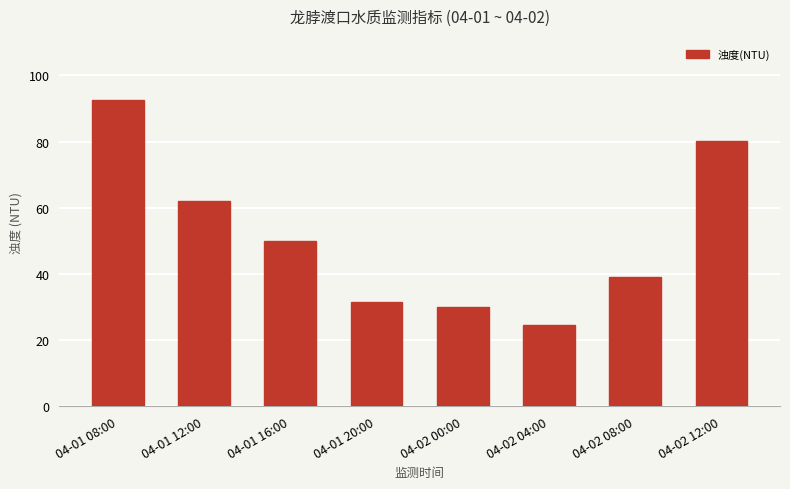

What is the label of the 7th bar from the left?

04-02 08:00